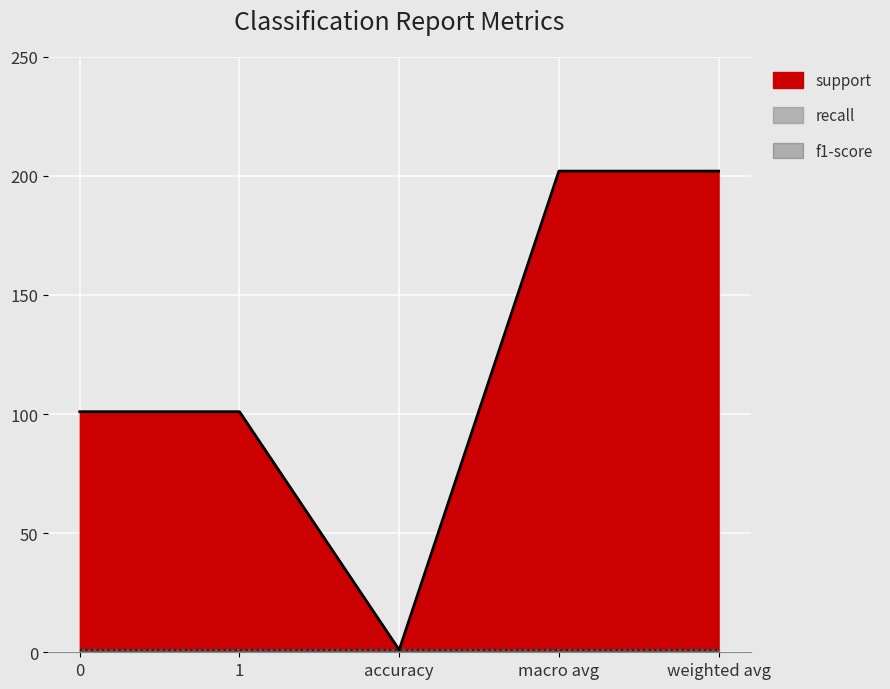

True or false: recall and f1-score cross at least once.

False